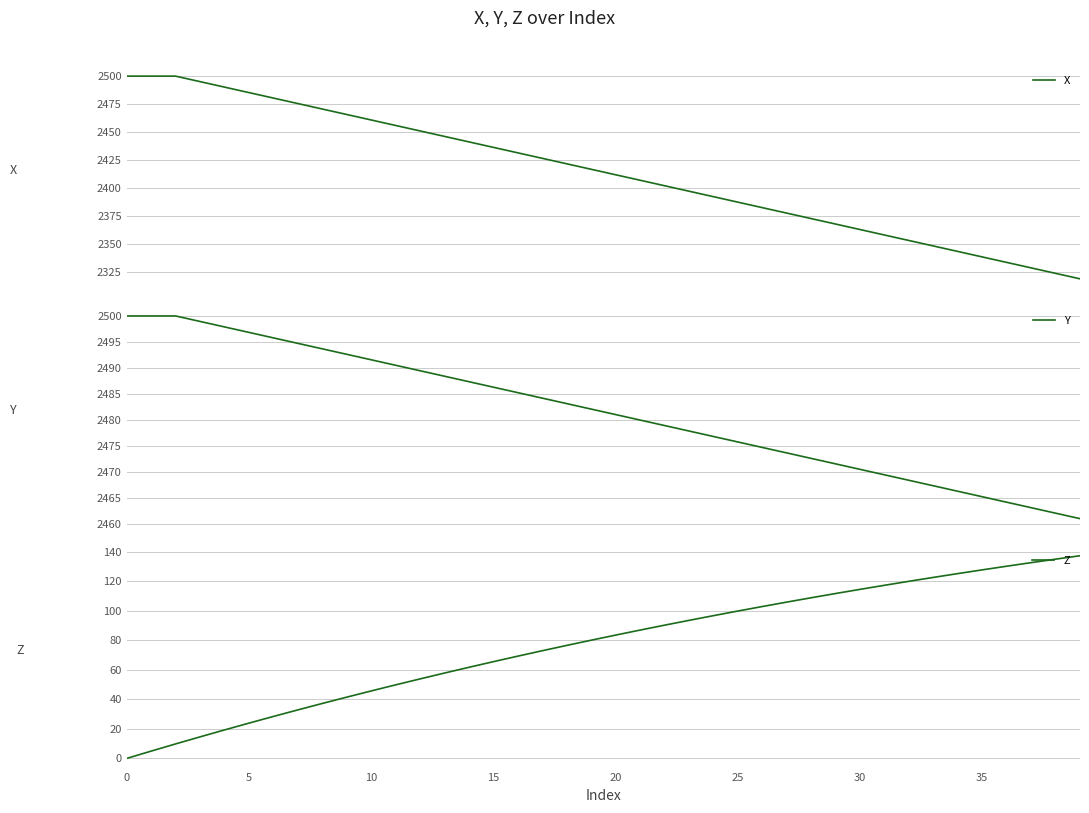

Does the chart have visible grid lines?

Yes